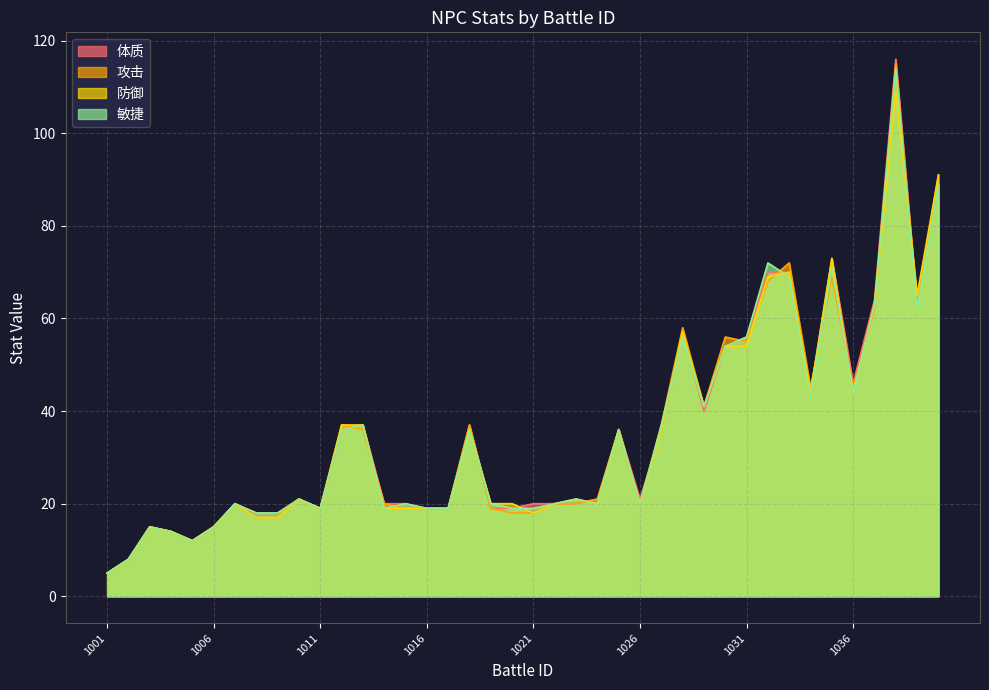

What is the value of the 攻击 point at the 25th from the left?

36